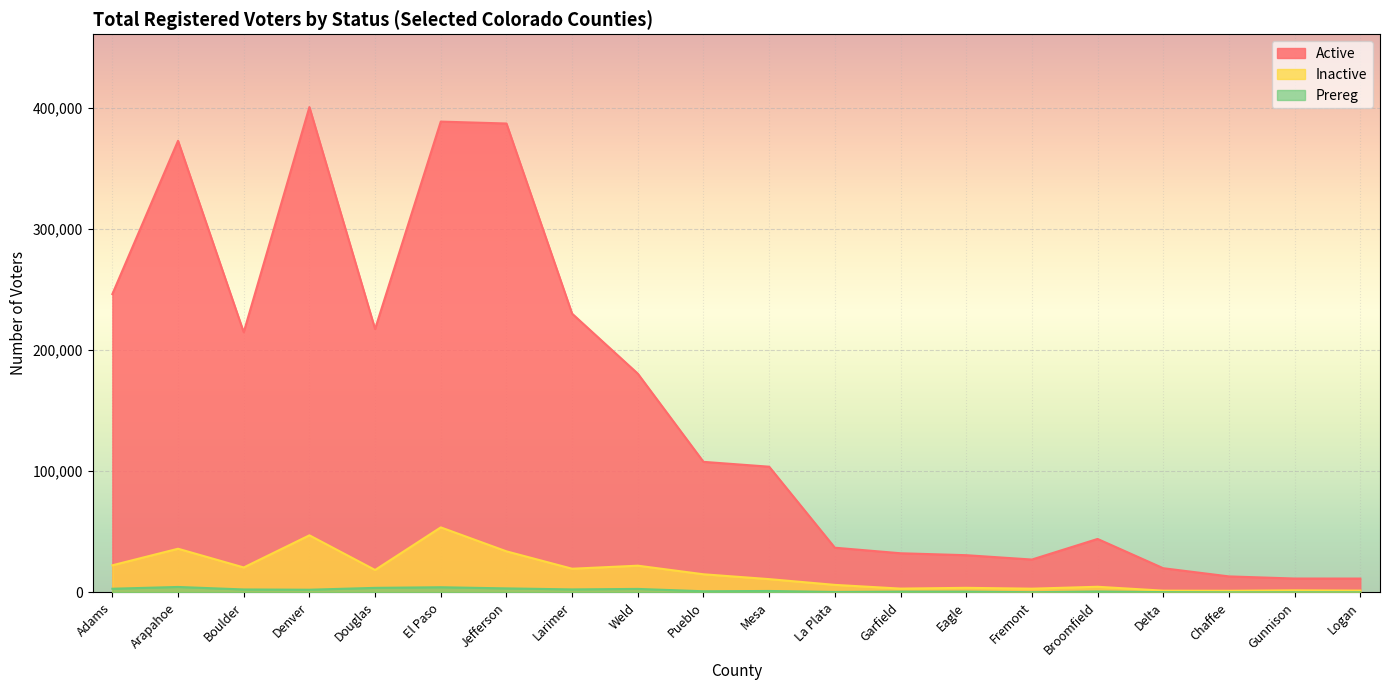

The Active series shows 400946 at Denver. True or false?

True